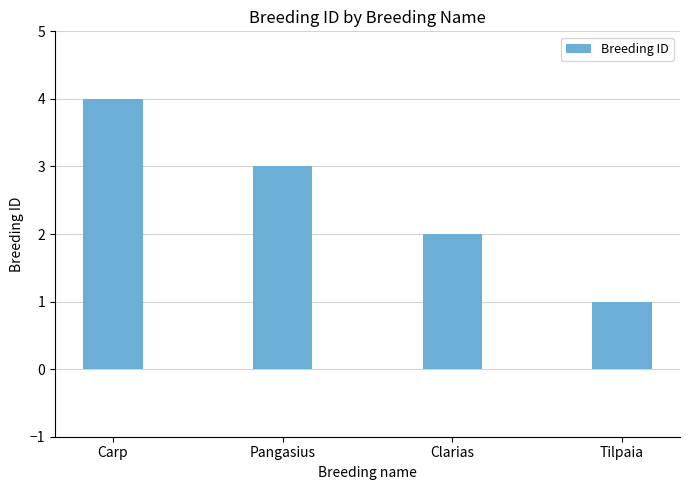

What is the value of the 1st bar from the left?

4